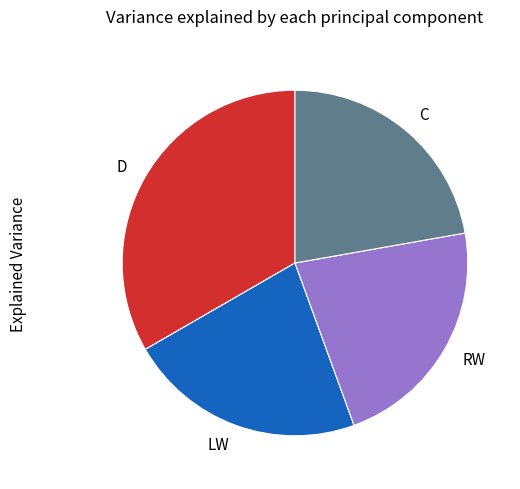

Combined, do C and D account for over 50%?

Yes